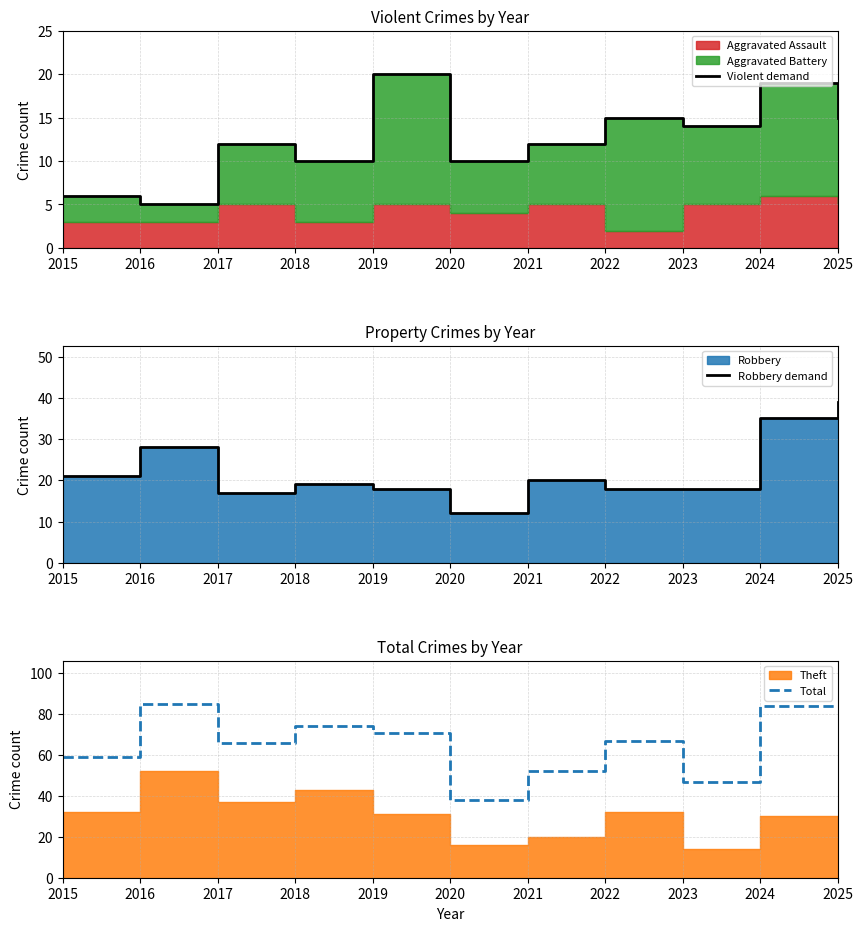

True or false: Violent demand has more than 1 points higher than both neighbors.

True